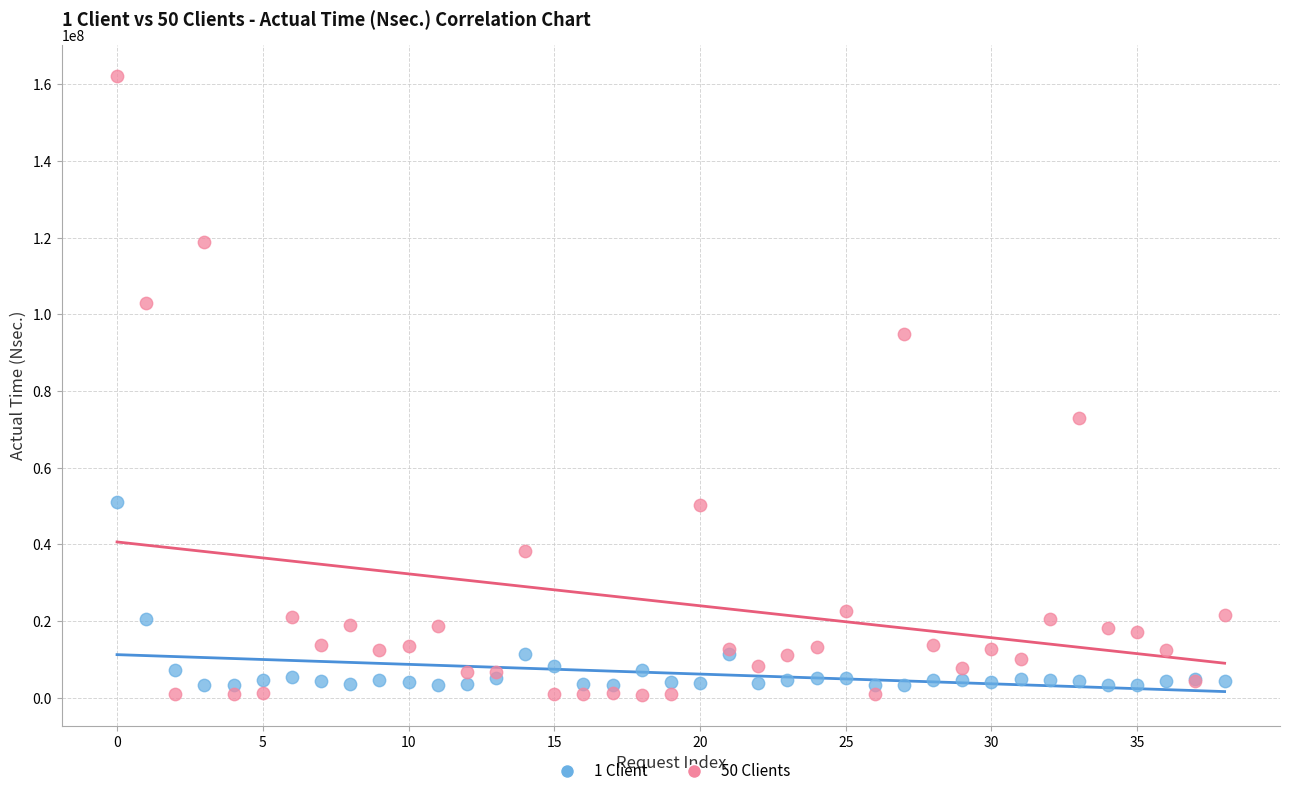

Which series has the widest spread of Y values?

50 Clients